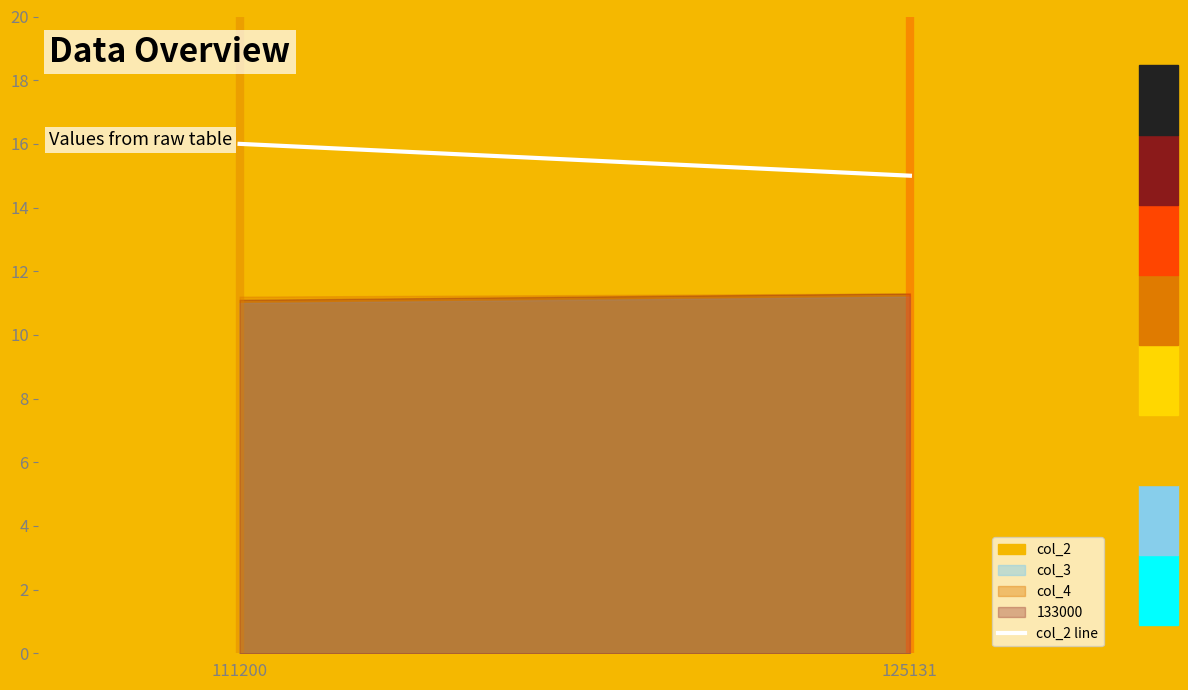

What is the sum of all values?

31